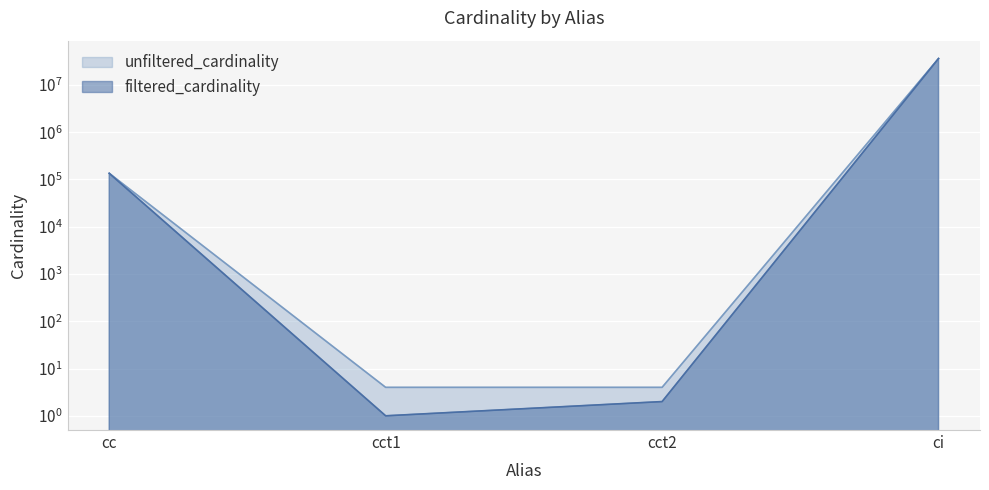

How many data points in filtered_cardinality are less than 135086?

2